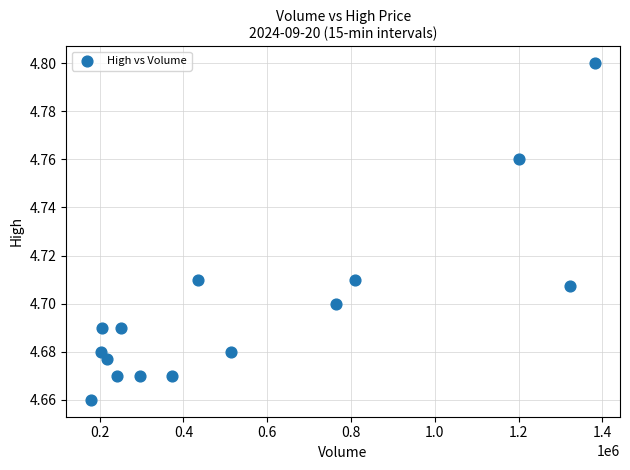

What is the range of X values (max minus min)?

1201731.0